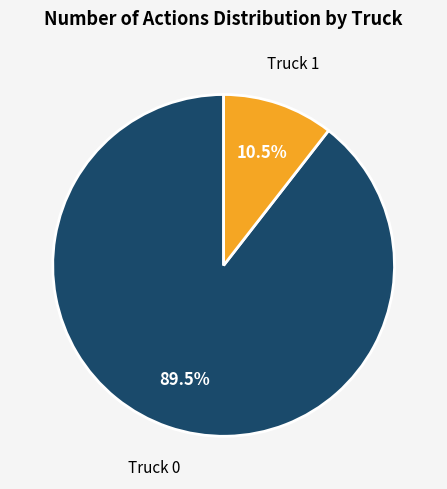

How many slices are in this pie chart?

2